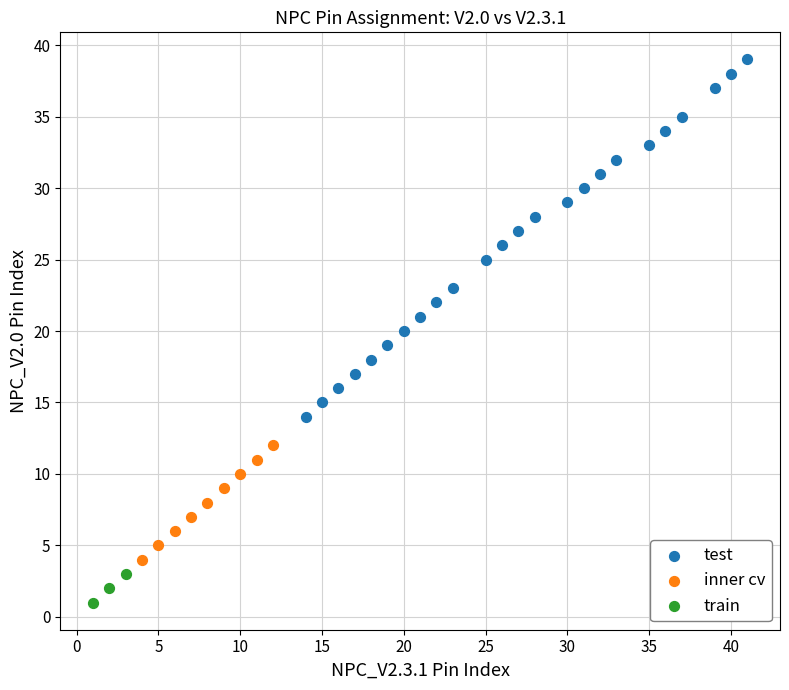

Which series reaches the minimum Y coordinate?

train